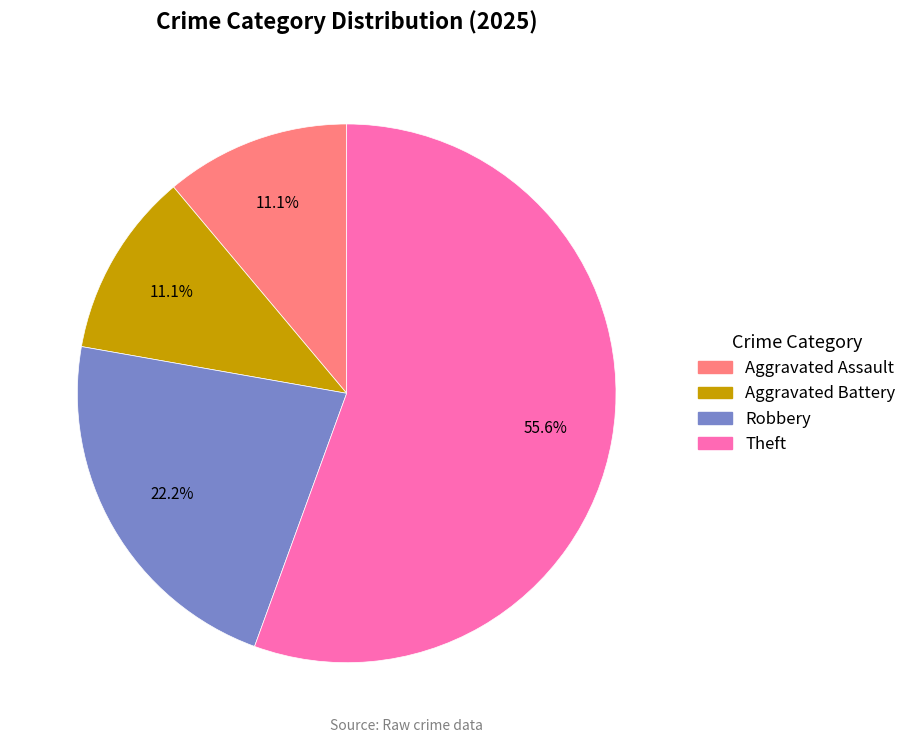

Which has a higher value, Theft or Aggravated Battery?

Theft